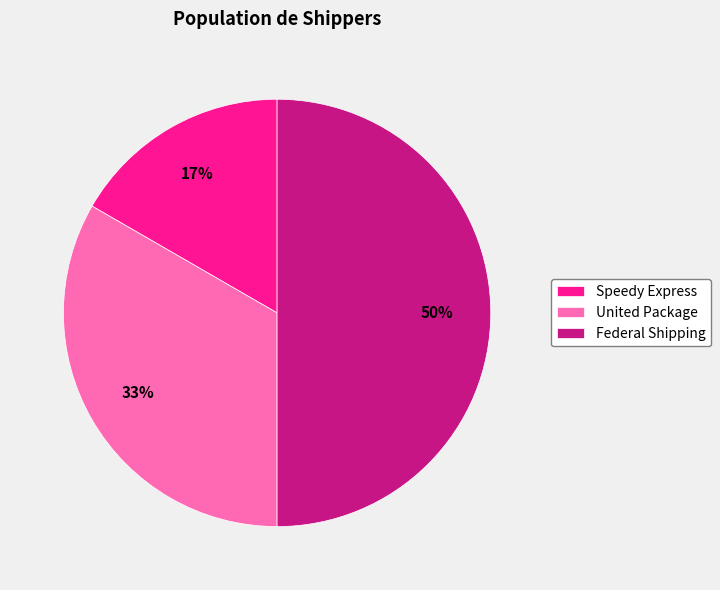

Rank the categories by value from lowest to highest.

Speedy Express, United Package, Federal Shipping